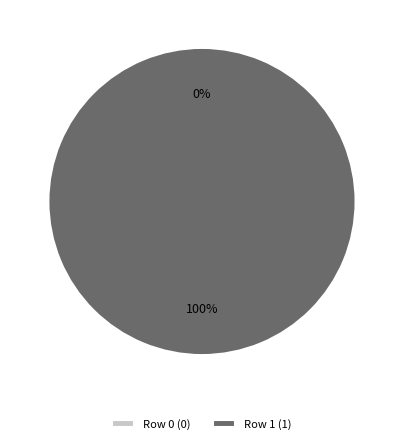

Combined, what portion of the pie is Row 0 and Row 1?

100.0%